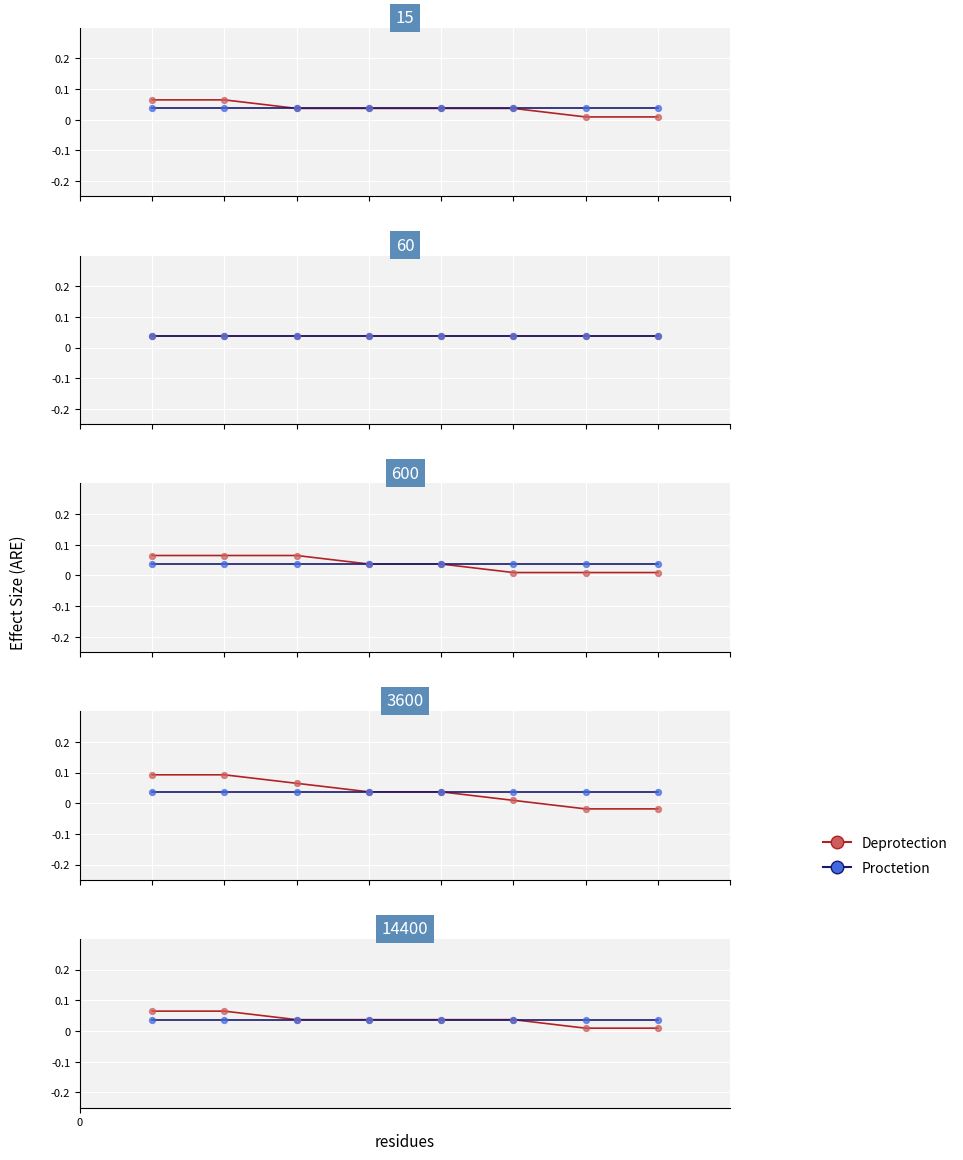

Which series contains the highest Y value?

Deprotection